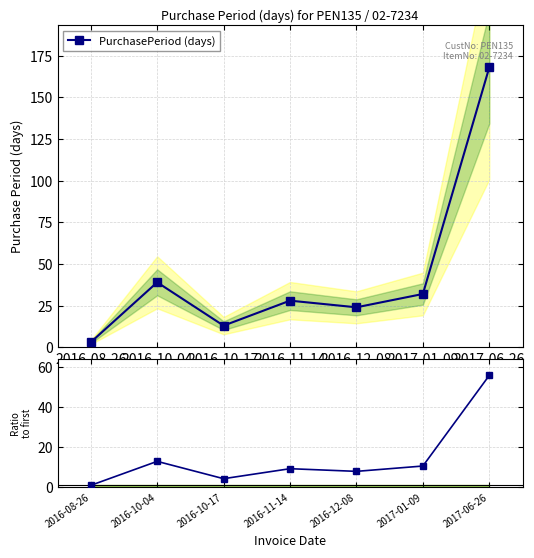

True or false: PurchasePeriod (days) has a value of 6.7 at 2016-10-17.

False